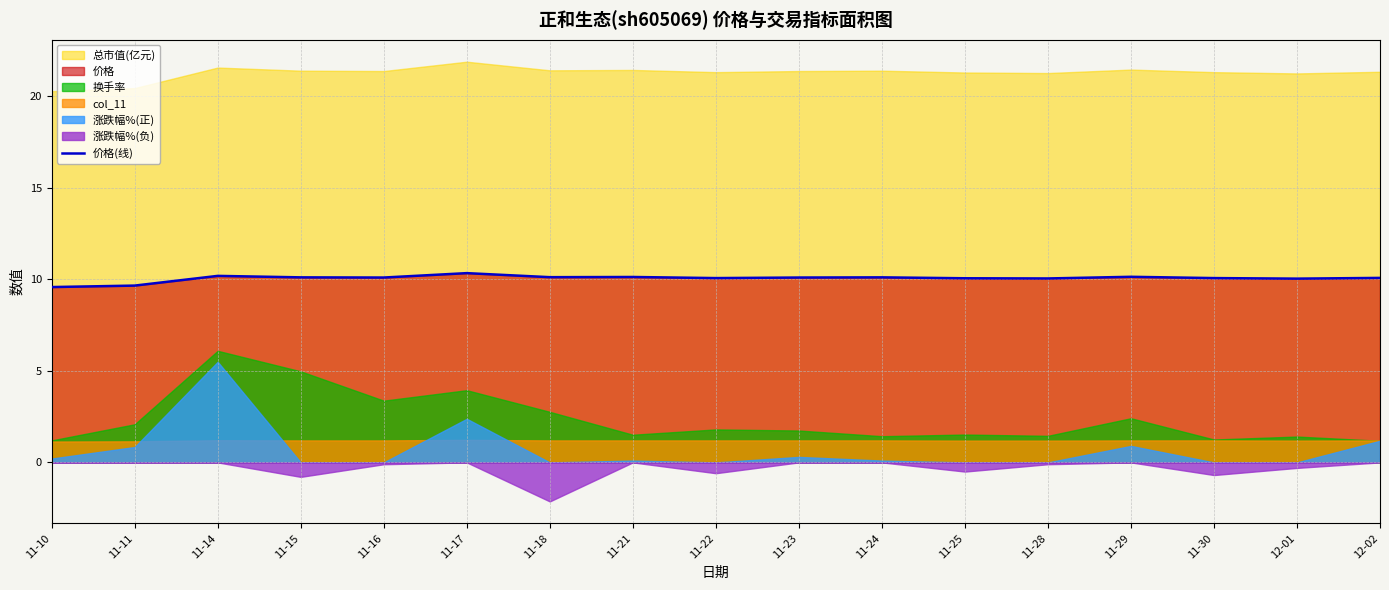

The 价格(线) series shows 15.4 at 11-10. True or false?

False